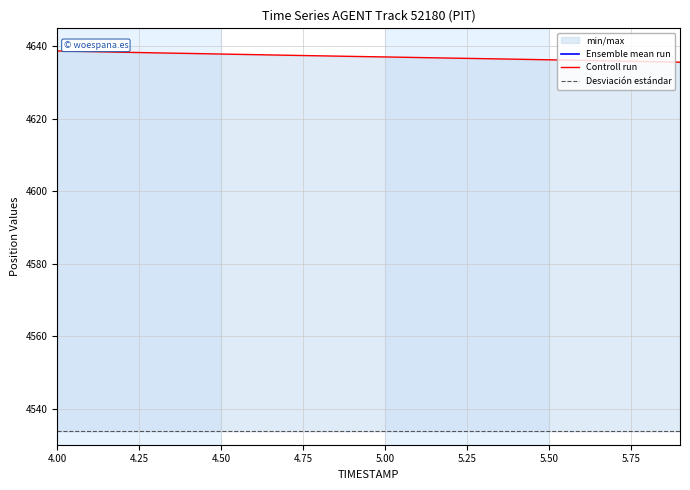

True or false: Ensemble mean run and Controll run intersect in this chart.

False